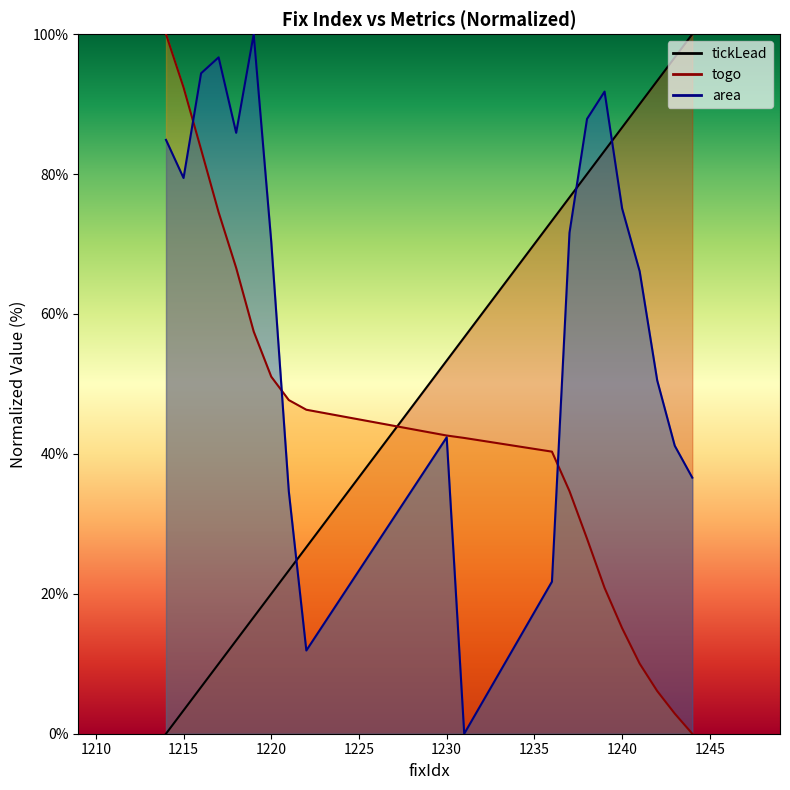

True or false: area and togo intersect in this chart.

True